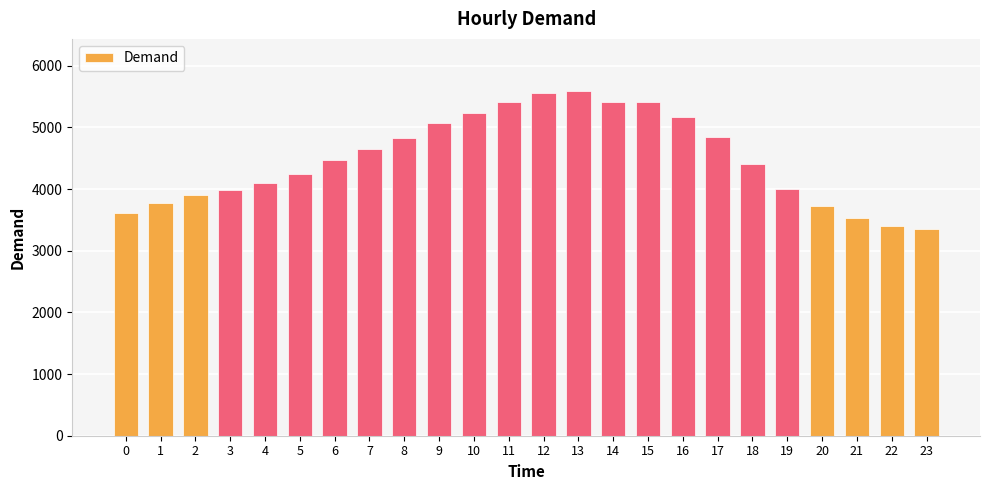

What is the difference between the values at 3 and 22?

587